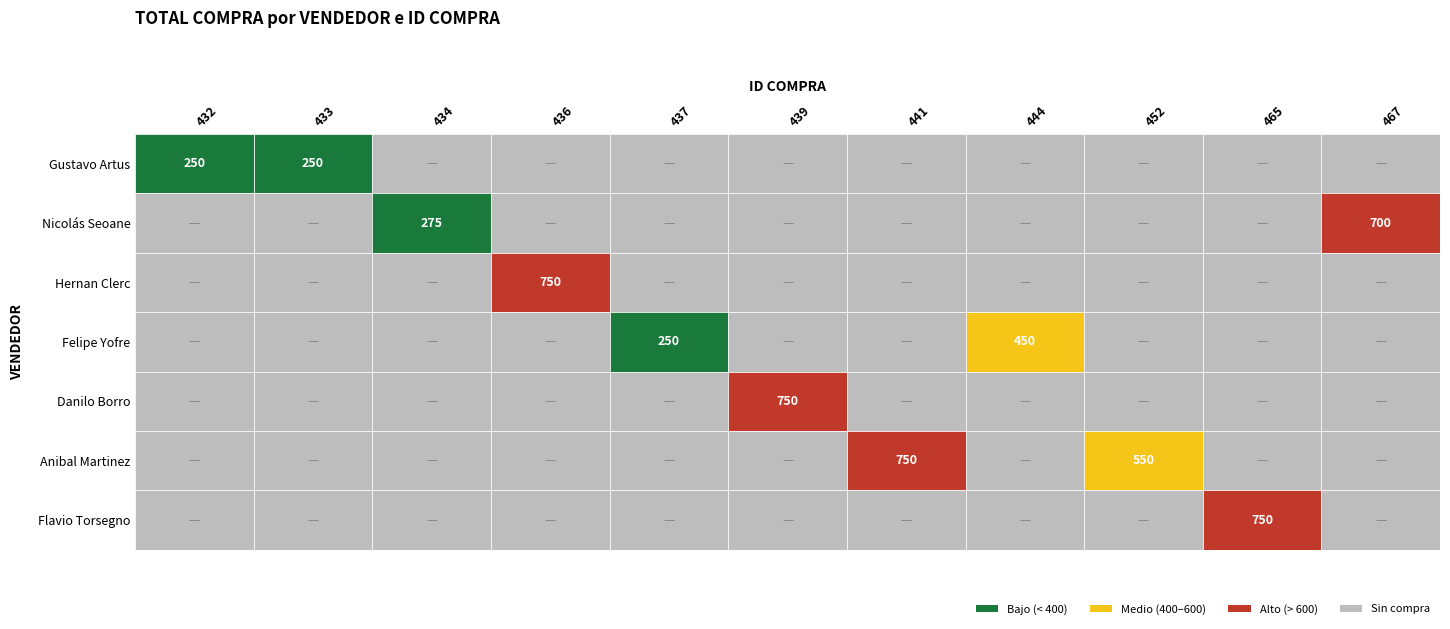

The Flavio Torsegno series shows 0 at 0. True or false?

True